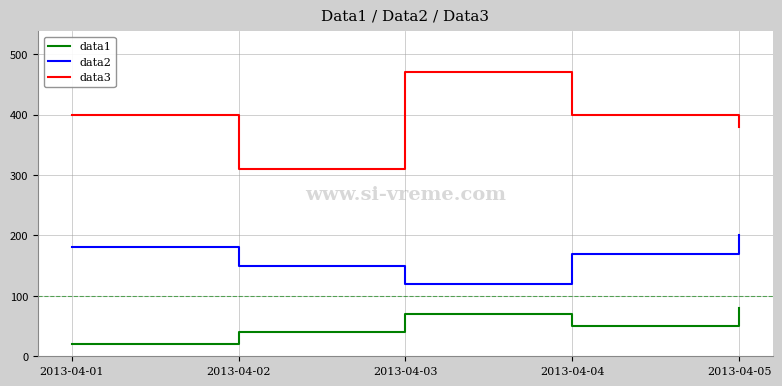

Rank the categories by data2 value from lowest to highest.

2013-04-03, 2013-04-02, 2013-04-04, 2013-04-01, 2013-04-05